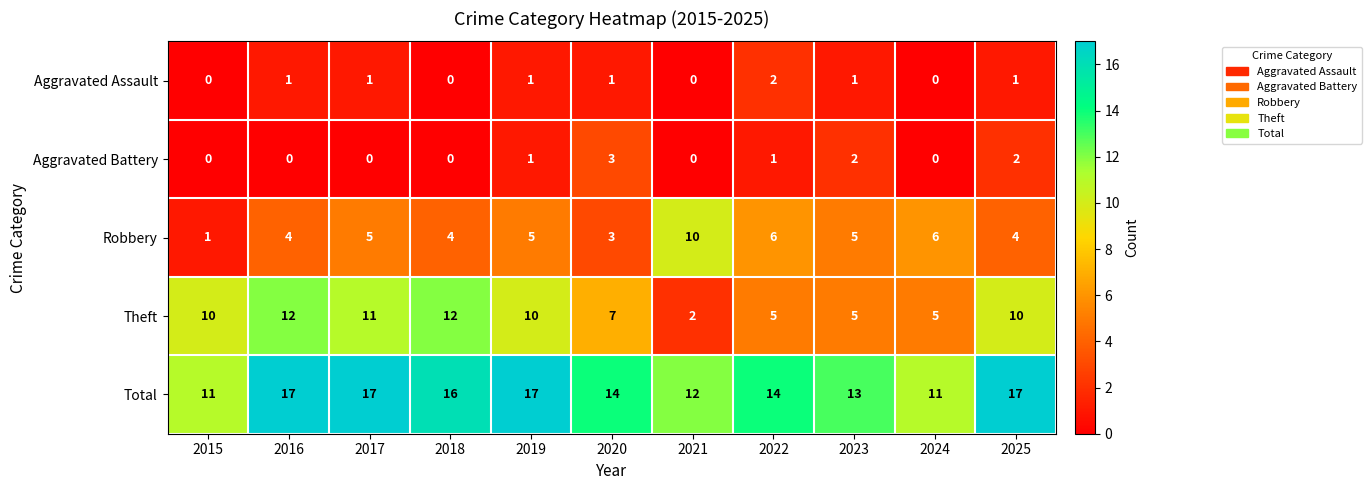

What is the total value across all series at 2024?

22